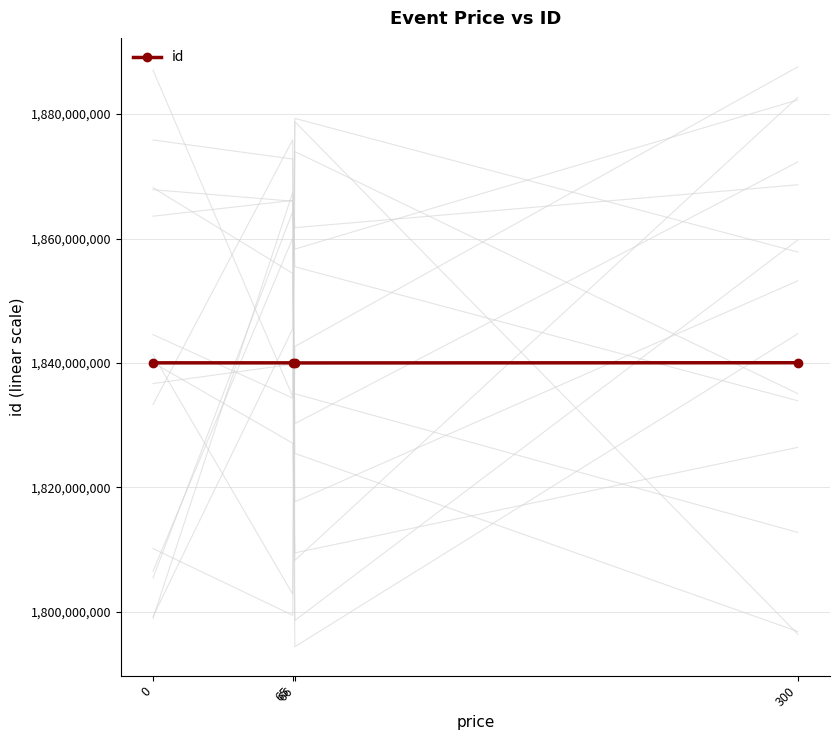

What is the change in value from 65 to 66?

-13205